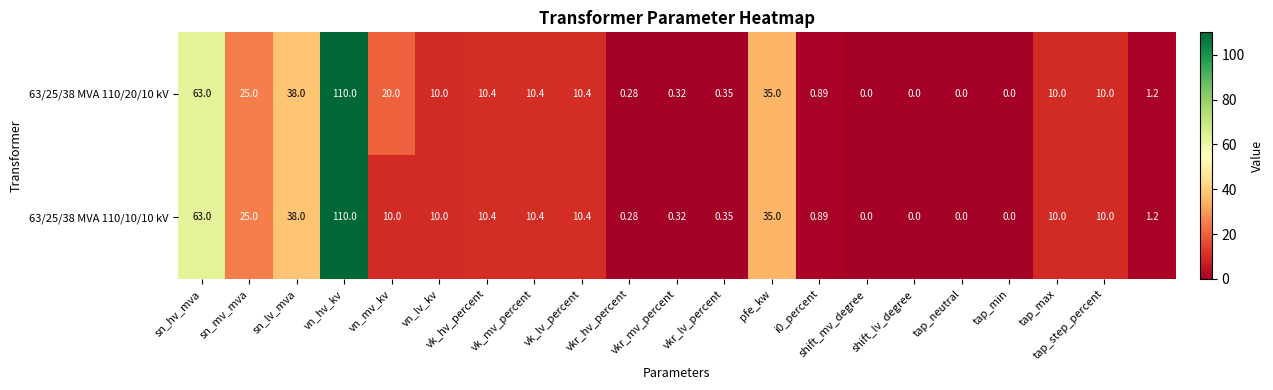

How many data points in 63/25/38 MVA 110/10/10 kV are less than 10?

9